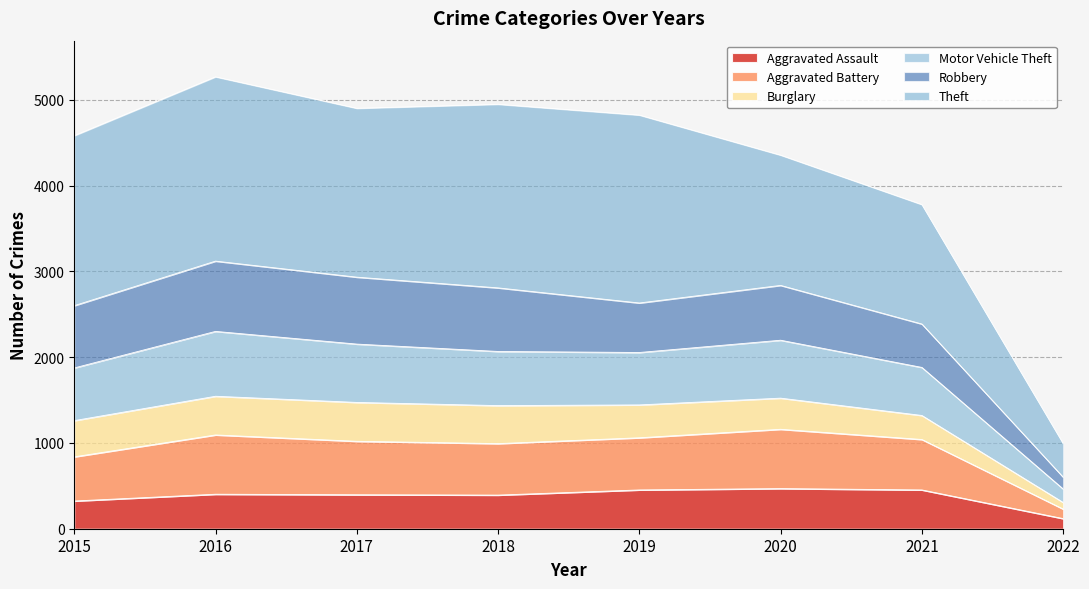

Does the chart have visible grid lines?

Yes